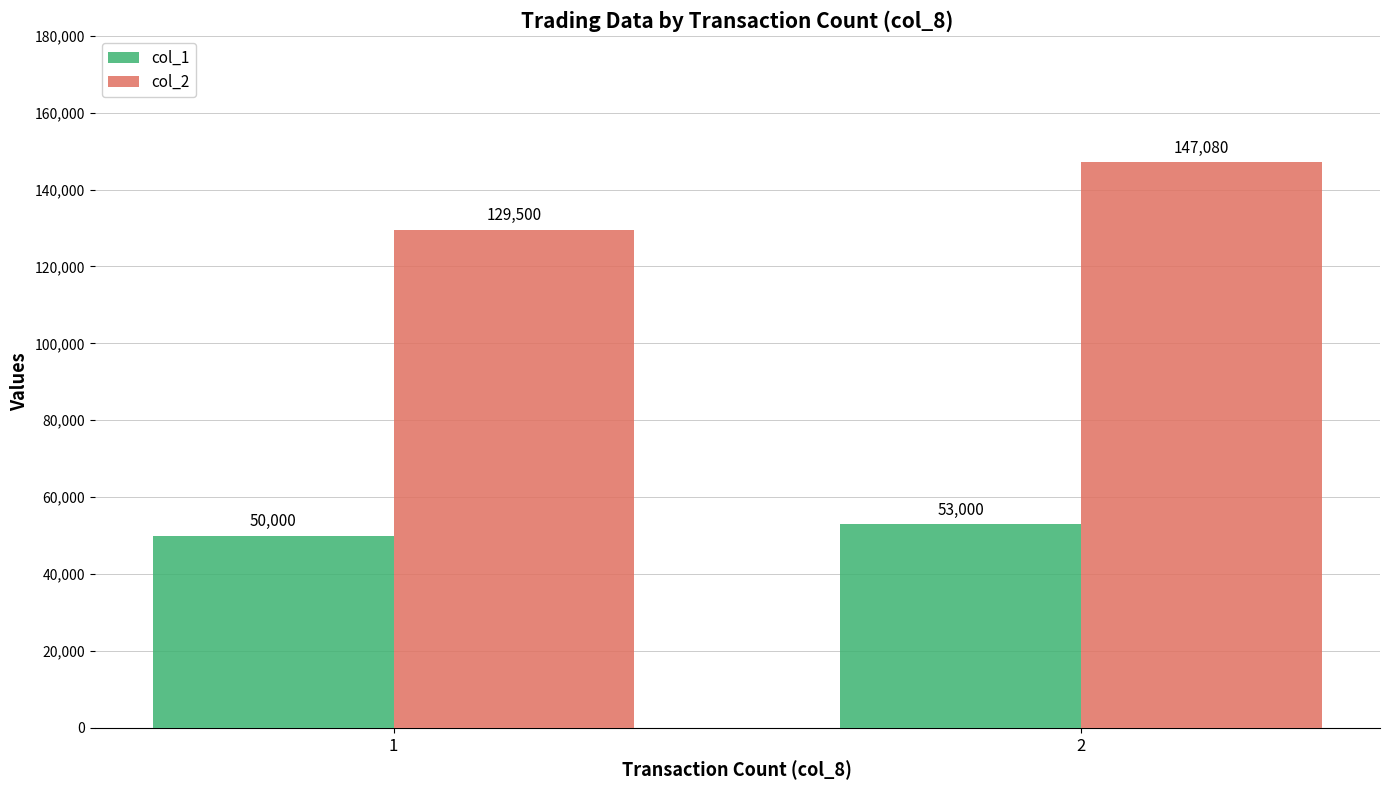

How many categories are shown in the chart?

2